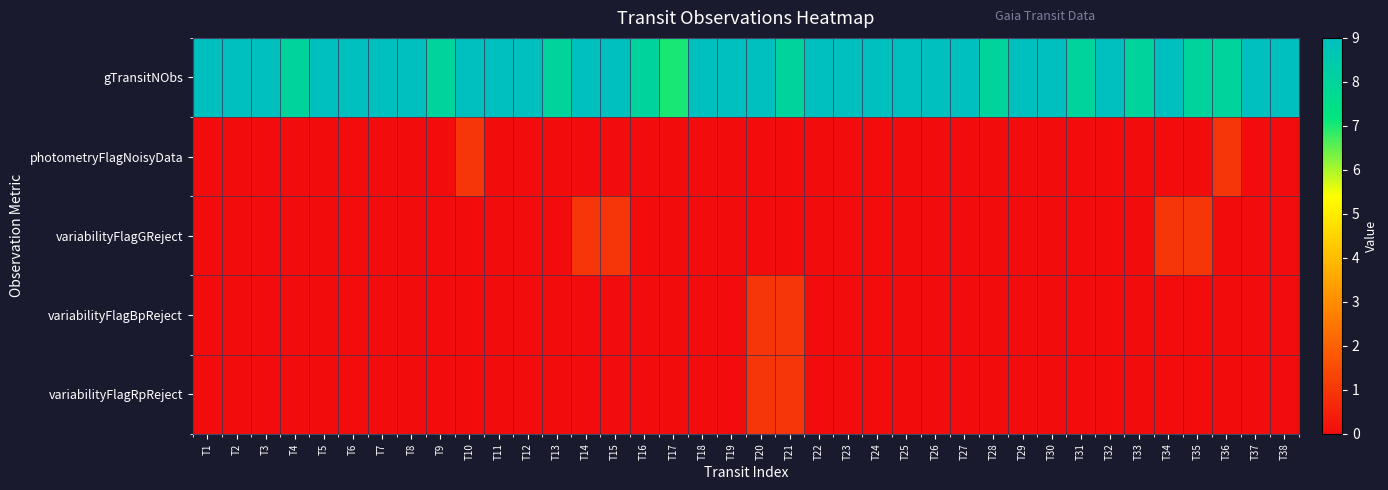

Between T11 and T4, which is larger?

T11